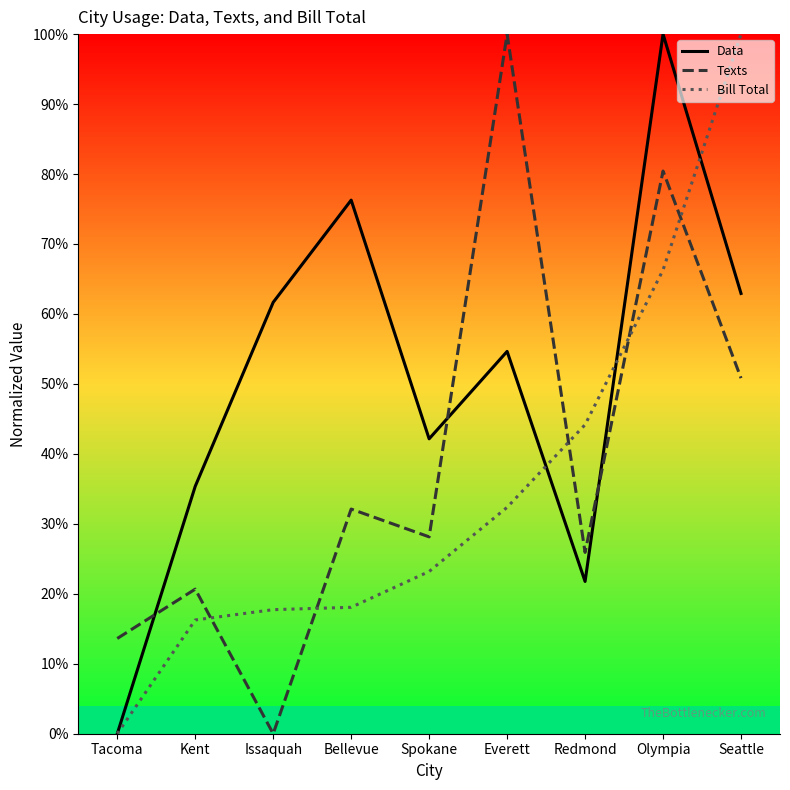

Between Everett and Redmond, which series saw the biggest shift?

Texts